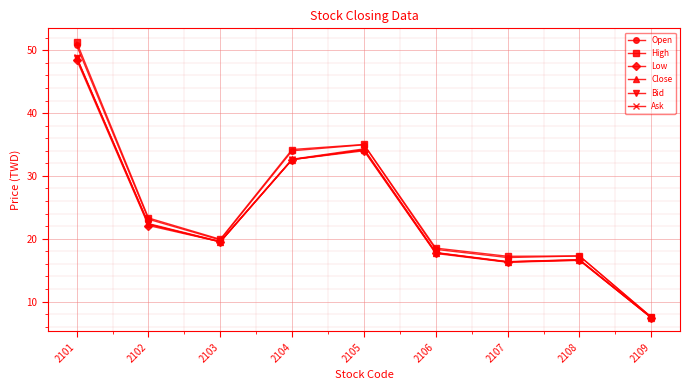

Which category has the lowest value in the High series?

2109